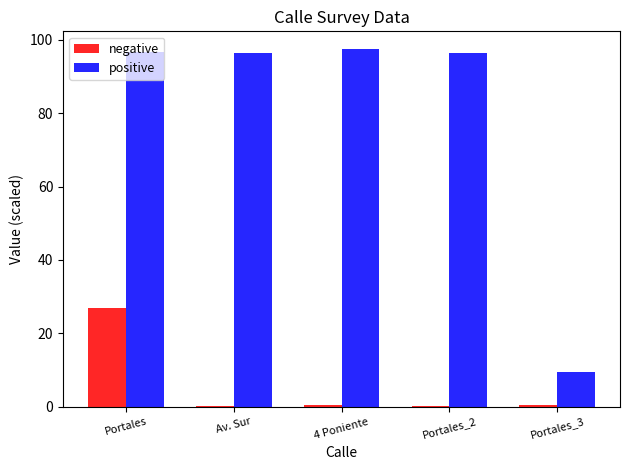

What is the maximum value shown in the chart?

97.5